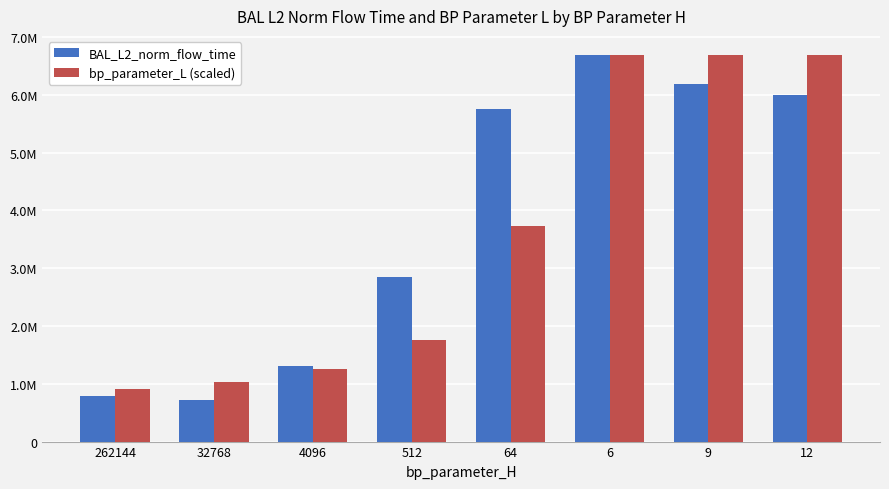

At which category is the sum across all series the highest?

6